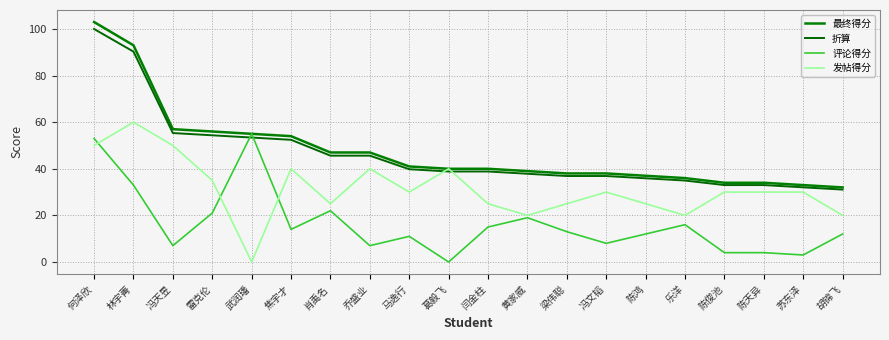

Reading left to right, list all the values displayed in this chart.

最终得分: 何泽欣=103.0	林宇菁=93.0	冯天昱=57.0	雷克伦=56.0	武润璠=55.0	焦宇才=54.0	肖禹名=47.0	乔盛业=47.0	马逸行=41.0	葛毅飞=40.0	闫金柱=40.0	黄家威=39.0	梁伟聪=38.0	冯文韬=38.0	陈鸿=37.0	乐洋=36.0	陈俊池=34.0	陈天异=34.0	苏东泽=33.0	胡锦飞=32.0
折算: 何泽欣=100.0	林宇菁=90.3	冯天昱=55.3	雷克伦=54.4	武润璠=53.4	焦宇才=52.4	肖禹名=45.6	乔盛业=45.6	马逸行=39.8	葛毅飞=38.8	闫金柱=38.8	黄家威=37.9	梁伟聪=36.9	冯文韬=36.9	陈鸿=35.9	乐洋=35.0	陈俊池=33.0	陈天异=33.0	苏东泽=32.0	胡锦飞=31.1
评论得分: 何泽欣=53.0	林宇菁=33.0	冯天昱=7.0	雷克伦=21.0	武润璠=55.0	焦宇才=14.0	肖禹名=22.0	乔盛业=7.0	马逸行=11.0	葛毅飞=0.0	闫金柱=15.0	黄家威=19.0	梁伟聪=13.0	冯文韬=8.0	陈鸿=12.0	乐洋=16.0	陈俊池=4.0	陈天异=4.0	苏东泽=3.0	胡锦飞=12.0
发帖得分: 何泽欣=50.0	林宇菁=60.0	冯天昱=50.0	雷克伦=35.0	武润璠=0.0	焦宇才=40.0	肖禹名=25.0	乔盛业=40.0	马逸行=30.0	葛毅飞=40.0	闫金柱=25.0	黄家威=20.0	梁伟聪=25.0	冯文韬=30.0	陈鸿=25.0	乐洋=20.0	陈俊池=30.0	陈天异=30.0	苏东泽=30.0	胡锦飞=20.0